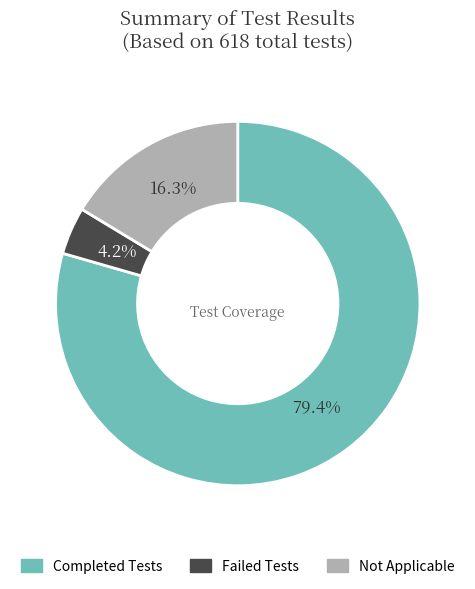

To the nearest percent, what is the combined percentage of Failed Tests and Completed Tests?

84%